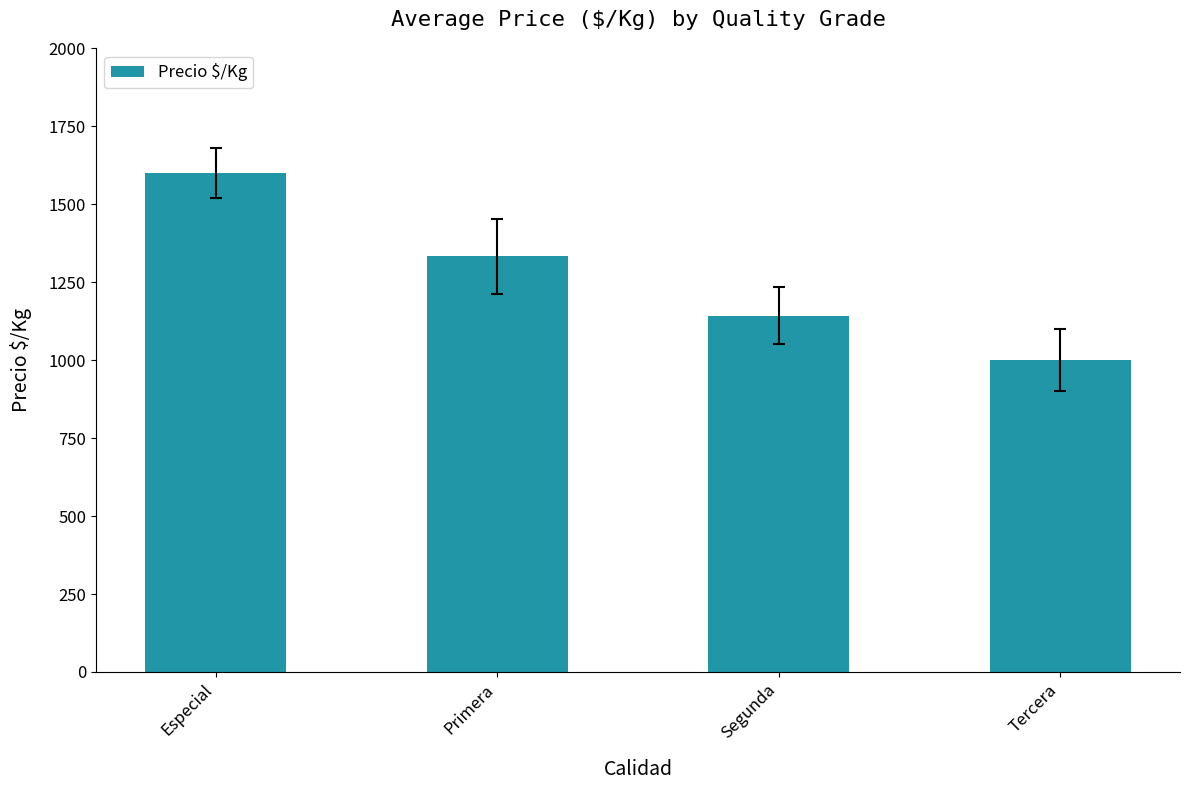

Where is the data nearest to the value 1300?

Primera